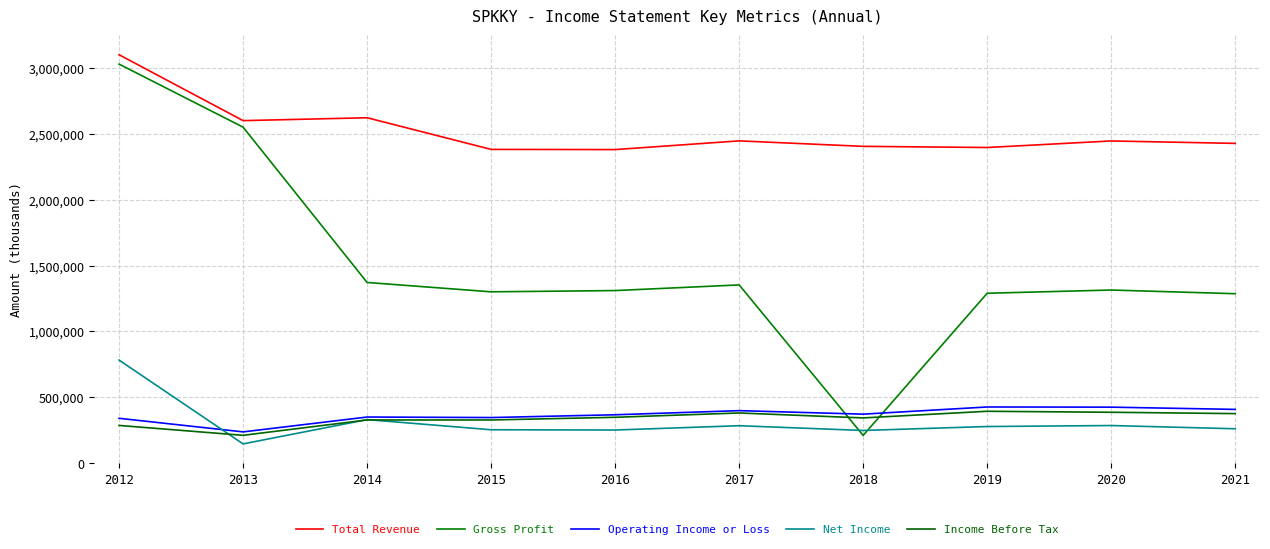

Is it true that Total Revenue equals 2381800 at 2015?

True